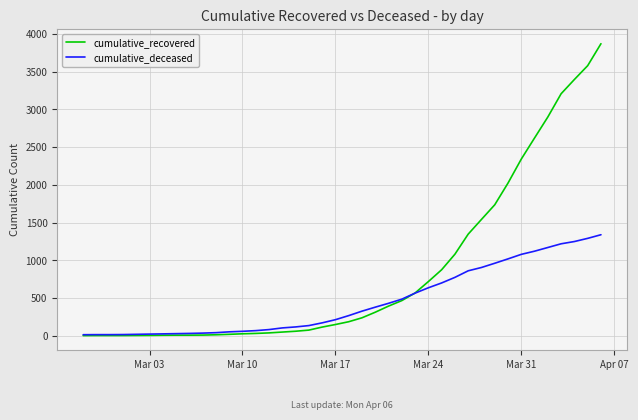

What are all the series names shown in the legend?

cumulative_recovered, cumulative_deceased